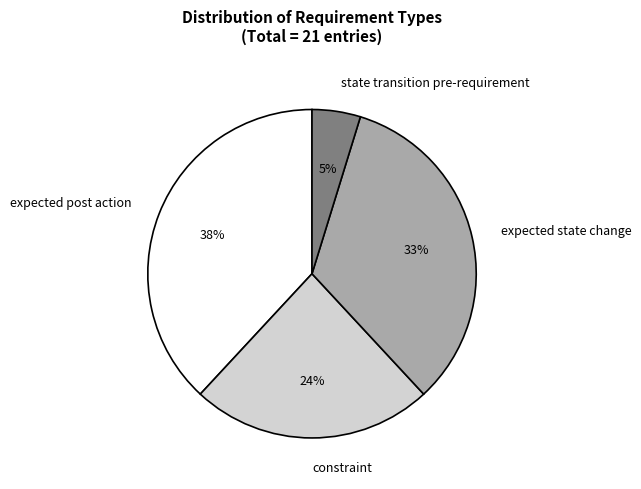

To the nearest percent, what is the difference between the constraint and expected post action slice percentages?

14%